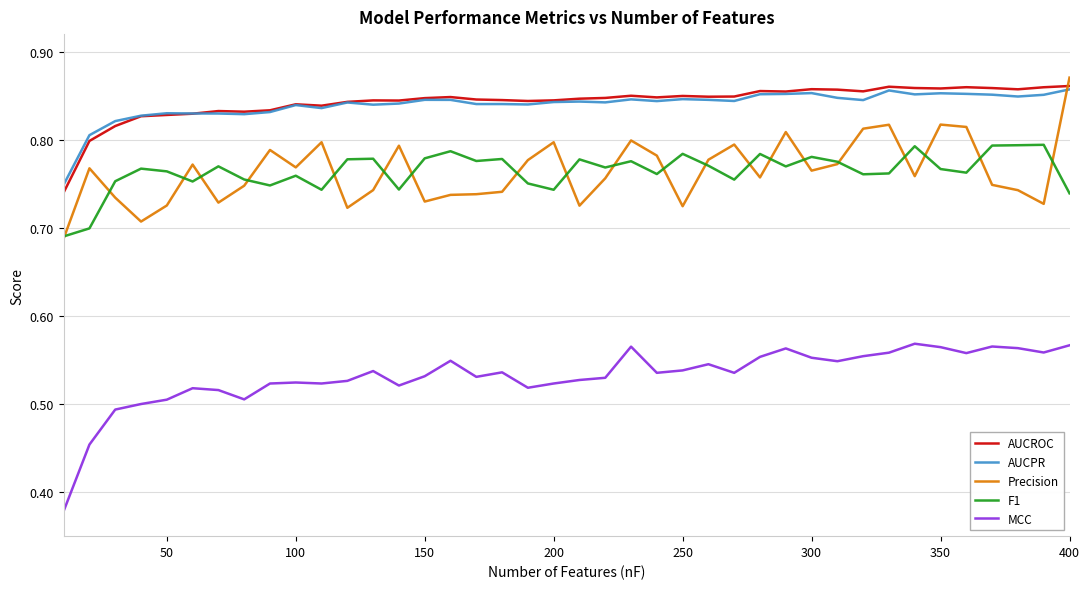

Which series has the widest spread of values?

MCC